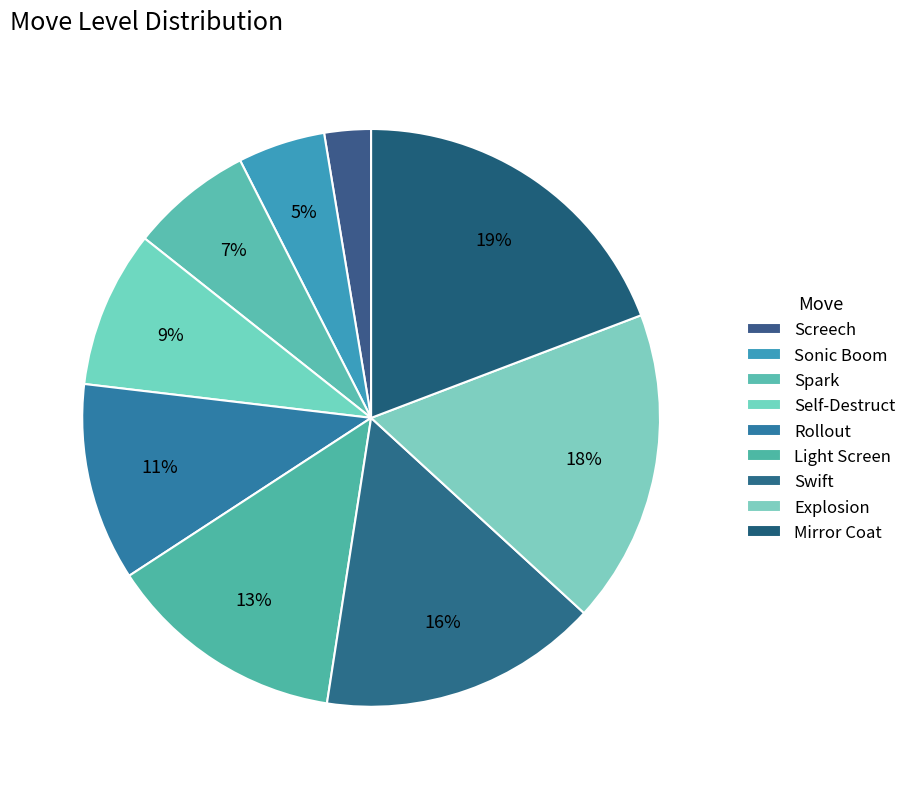

Count the number of slices in the pie.

9